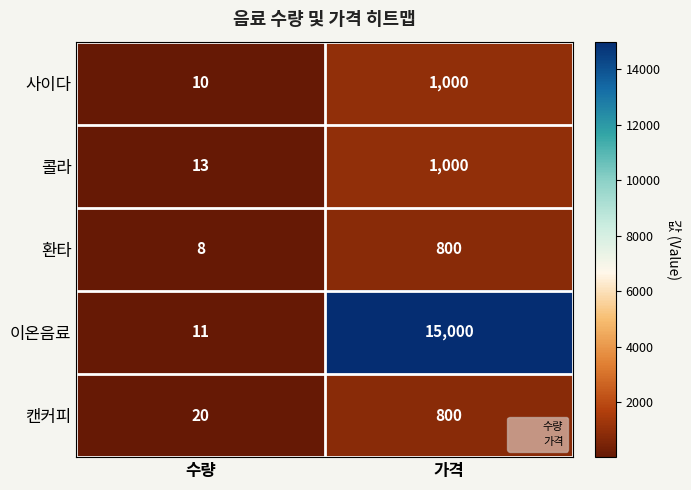

What is the lowest value of the 콜라 series?

13